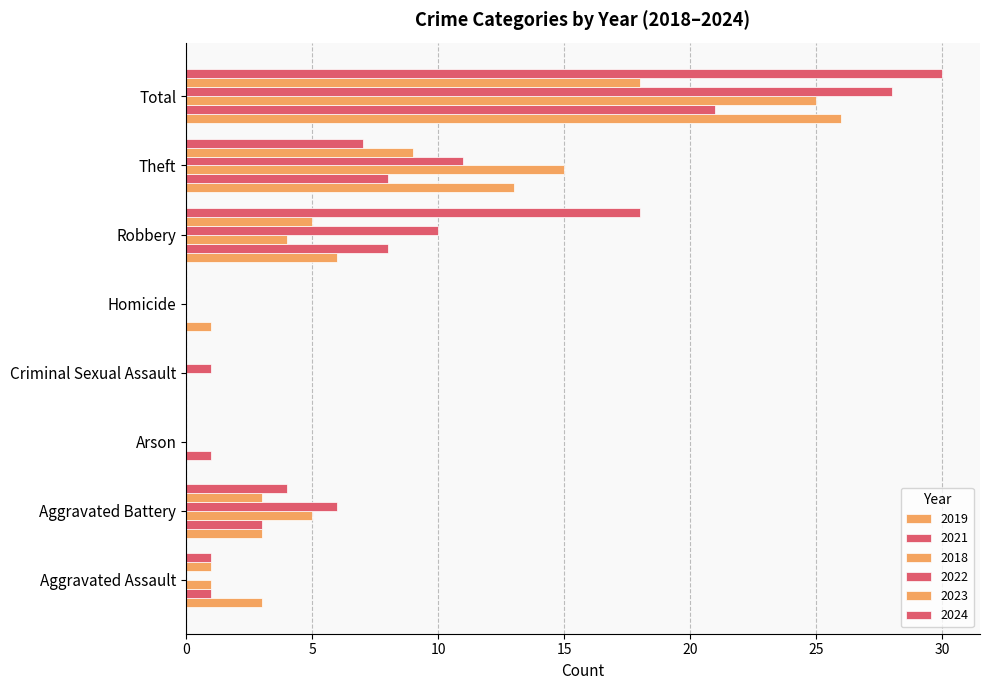

How many categories are shown in the chart?

8